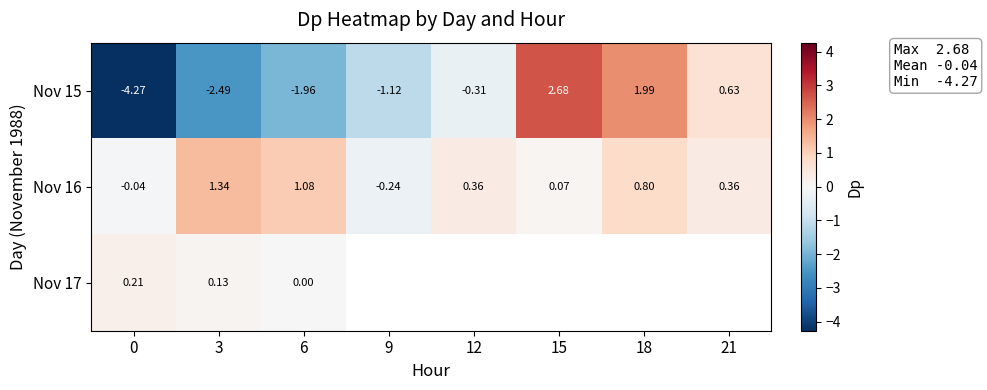

How many values in the Nov 15 series are below 0?

5